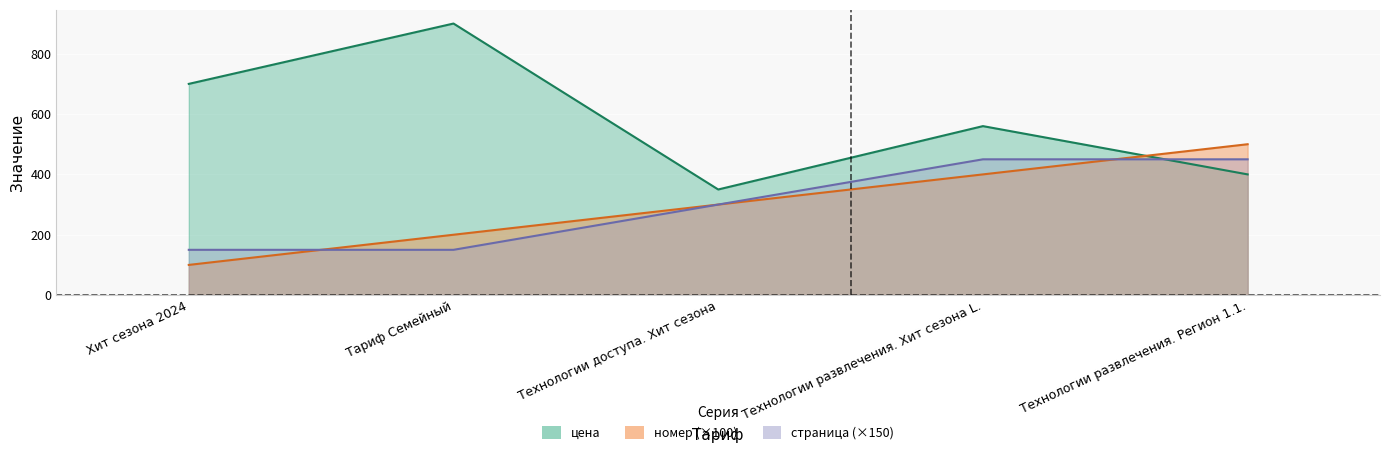

What is the label of the 3rd point from the left?

Технологии доступа. Хит сезона